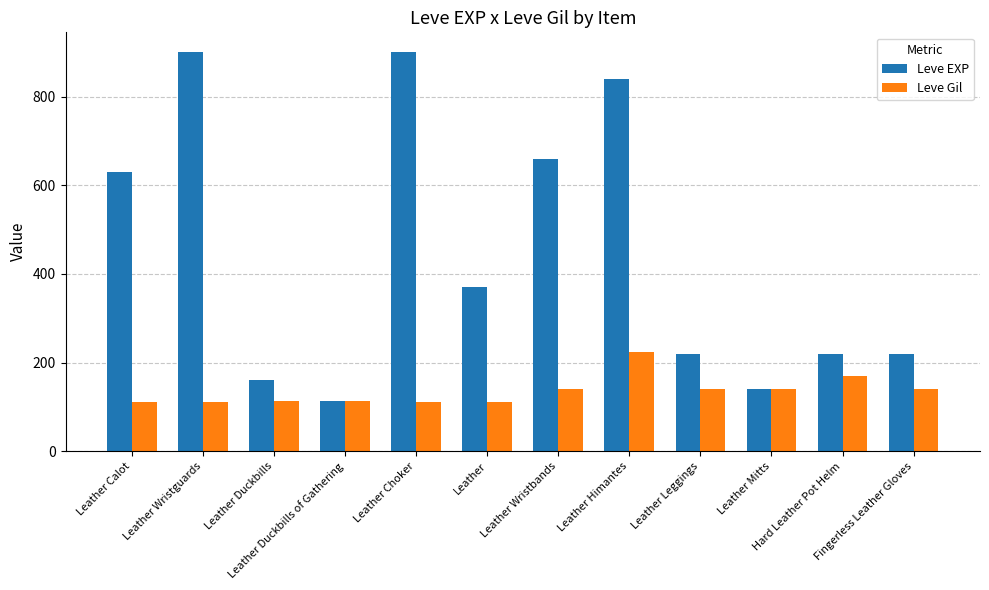

What is the highest value of the Leve Gil series?

224